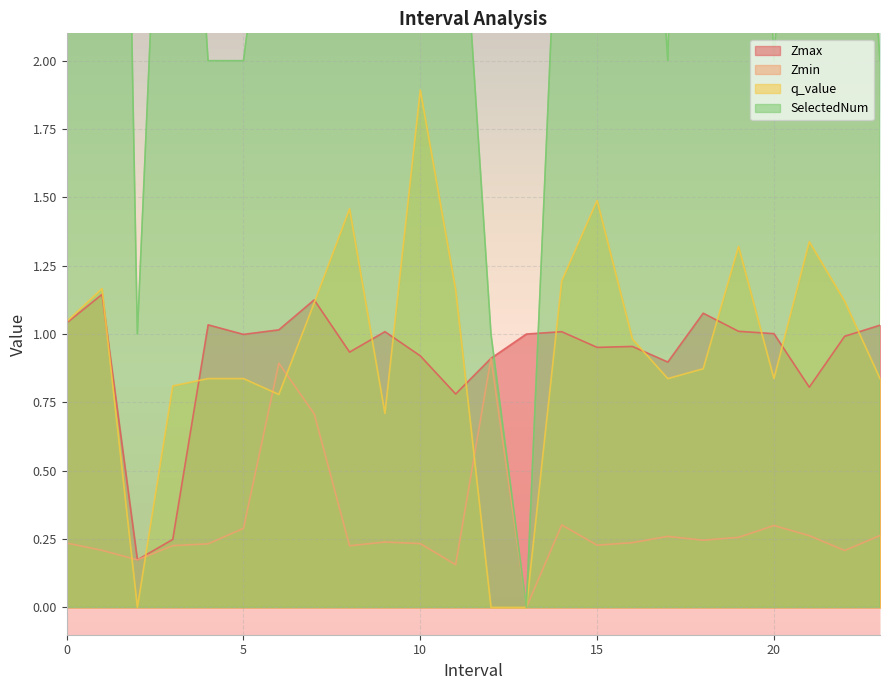

How many interior local peaks does the Zmin series have?

6